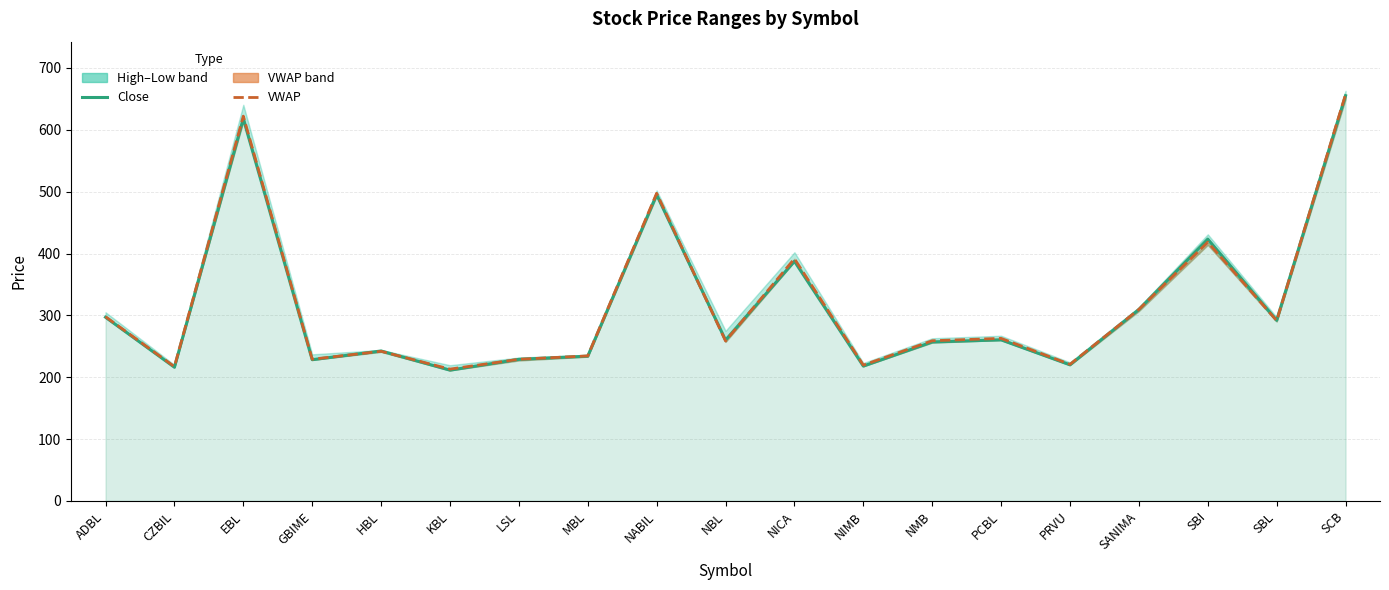

Which category has the lowest value across all series?

KBL